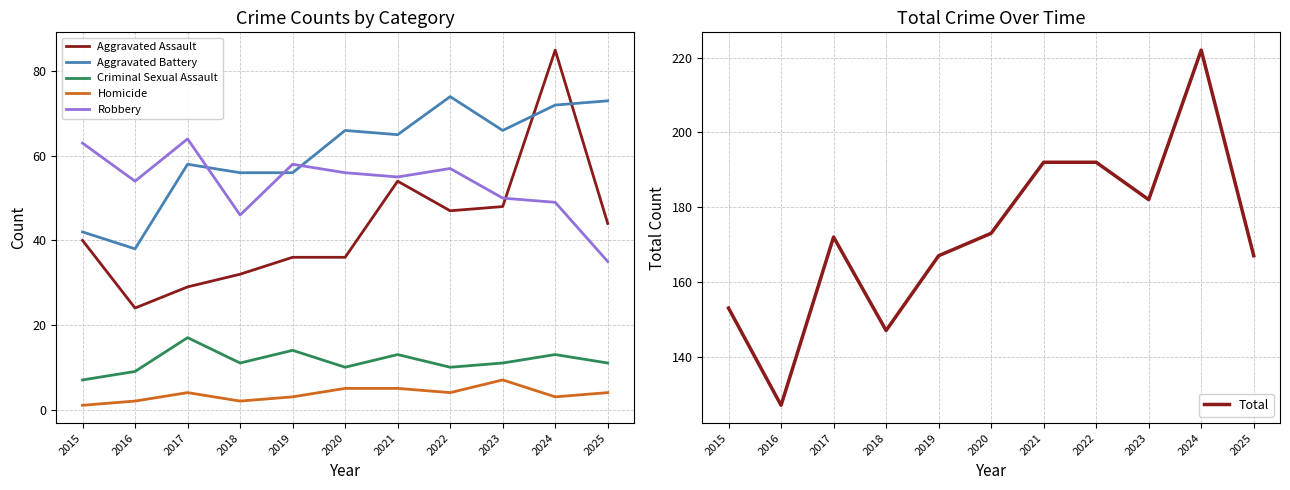

Where does the Aggravated Battery series first go above 65?

2020